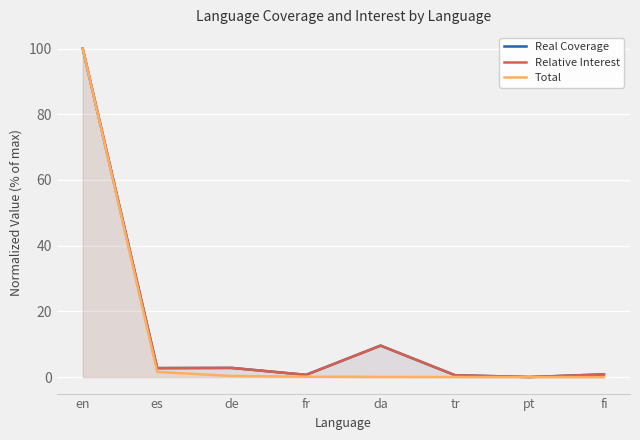

At de, list the series in order from smallest to largest.

Total, Real Coverage, Relative Interest